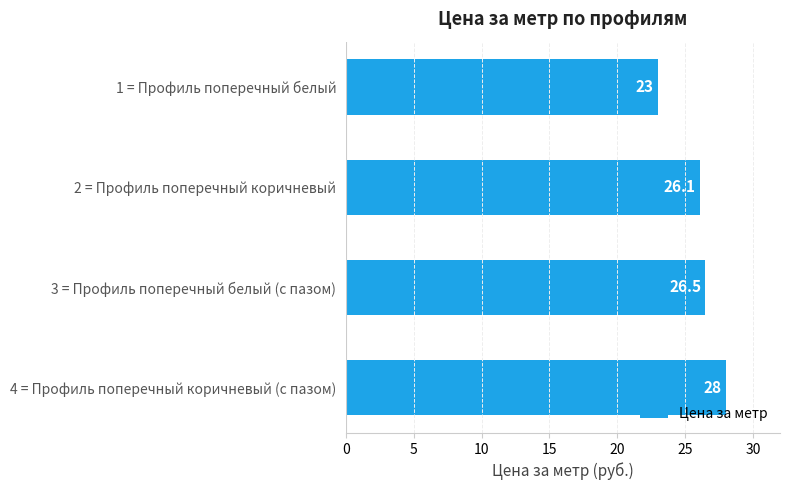

At which label is the value closest to 25?

2 = Профиль поперечный коричневый